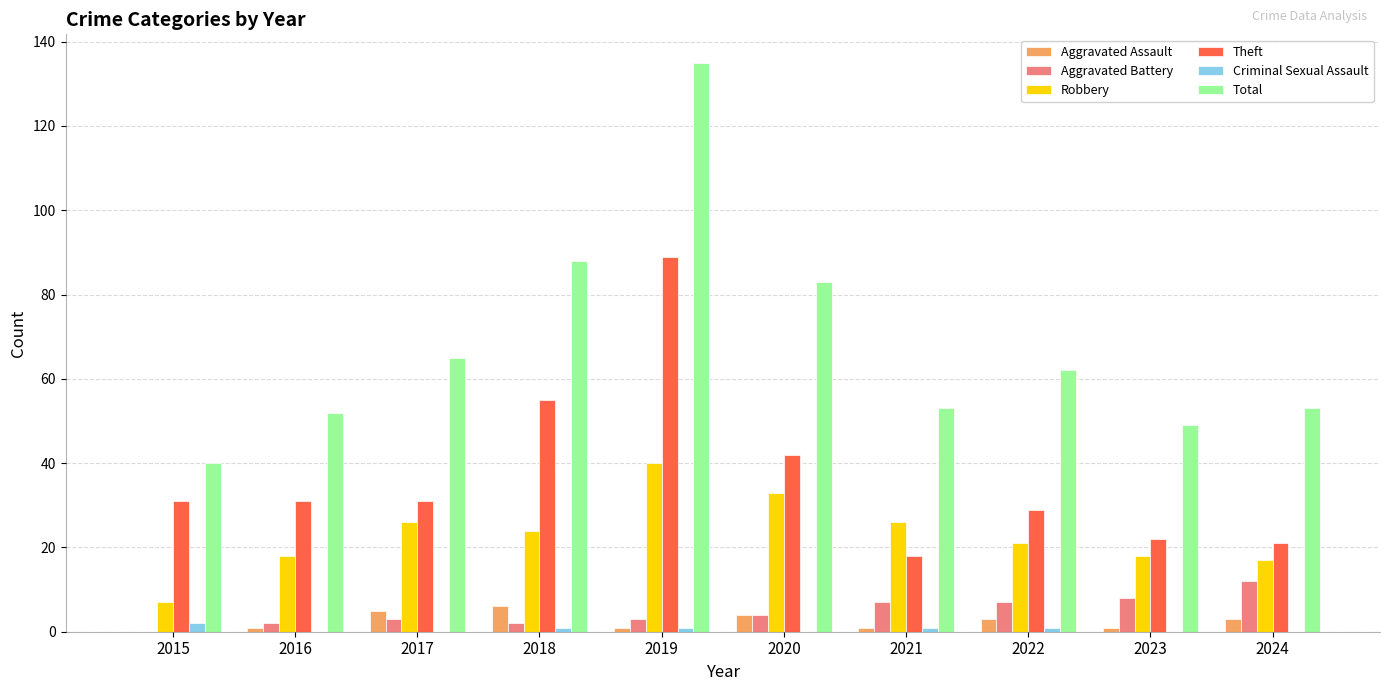

Is the value of Robbery at 2017 greater than the value of Aggravated Assault at 2022?

Yes